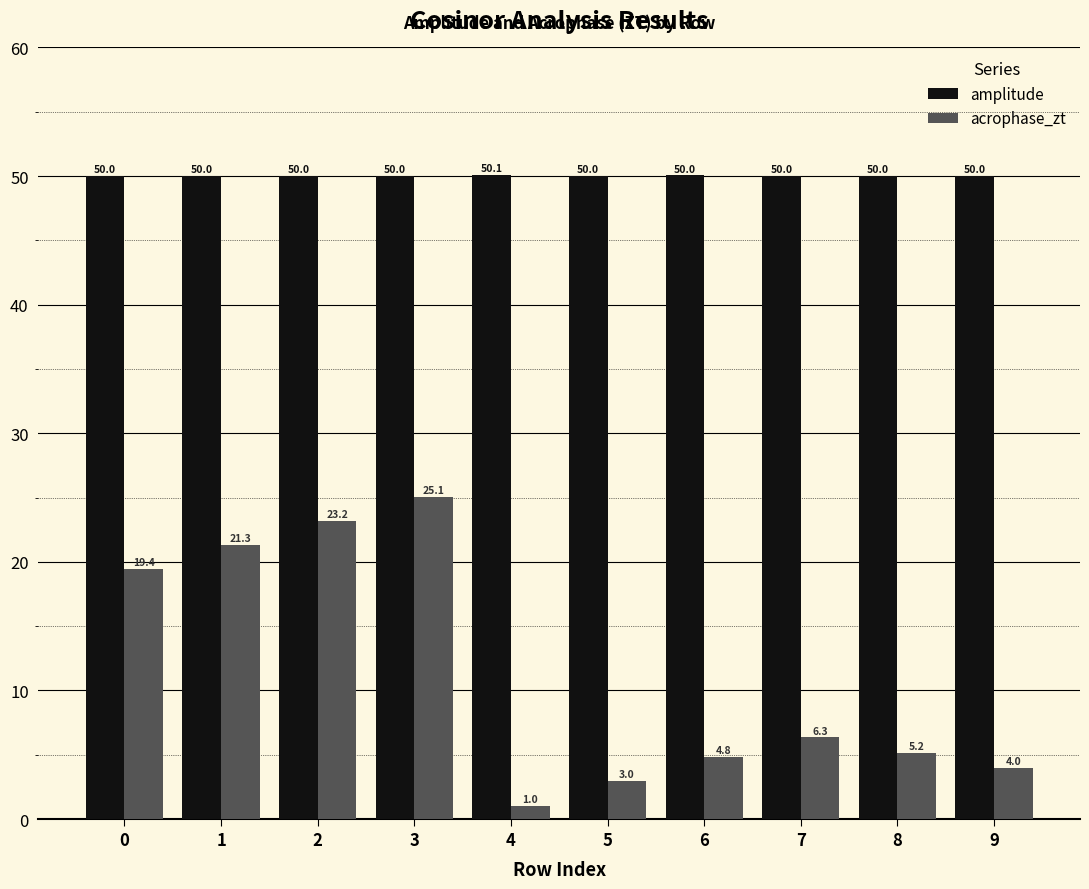

At how many categories does at least one series exceed 9?

10